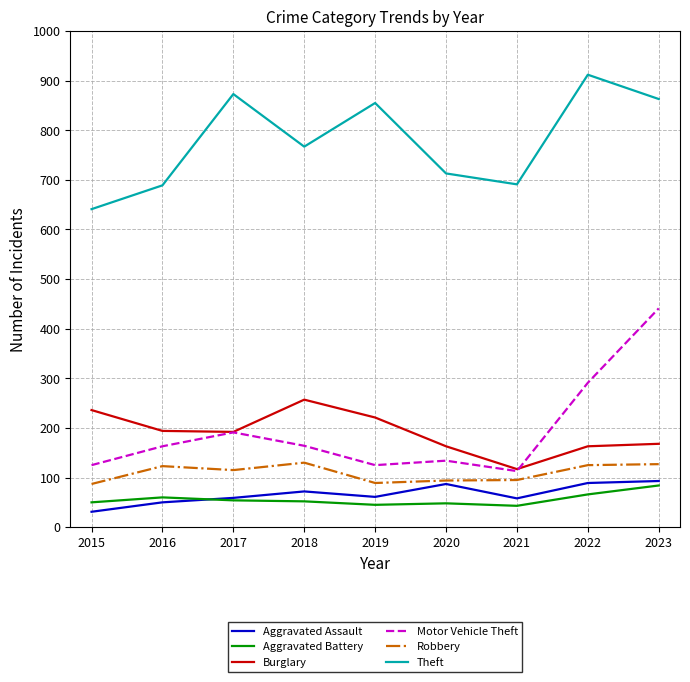

Rank the series at 2019 from highest to lowest value.

Theft, Burglary, Motor Vehicle Theft, Robbery, Aggravated Assault, Aggravated Battery